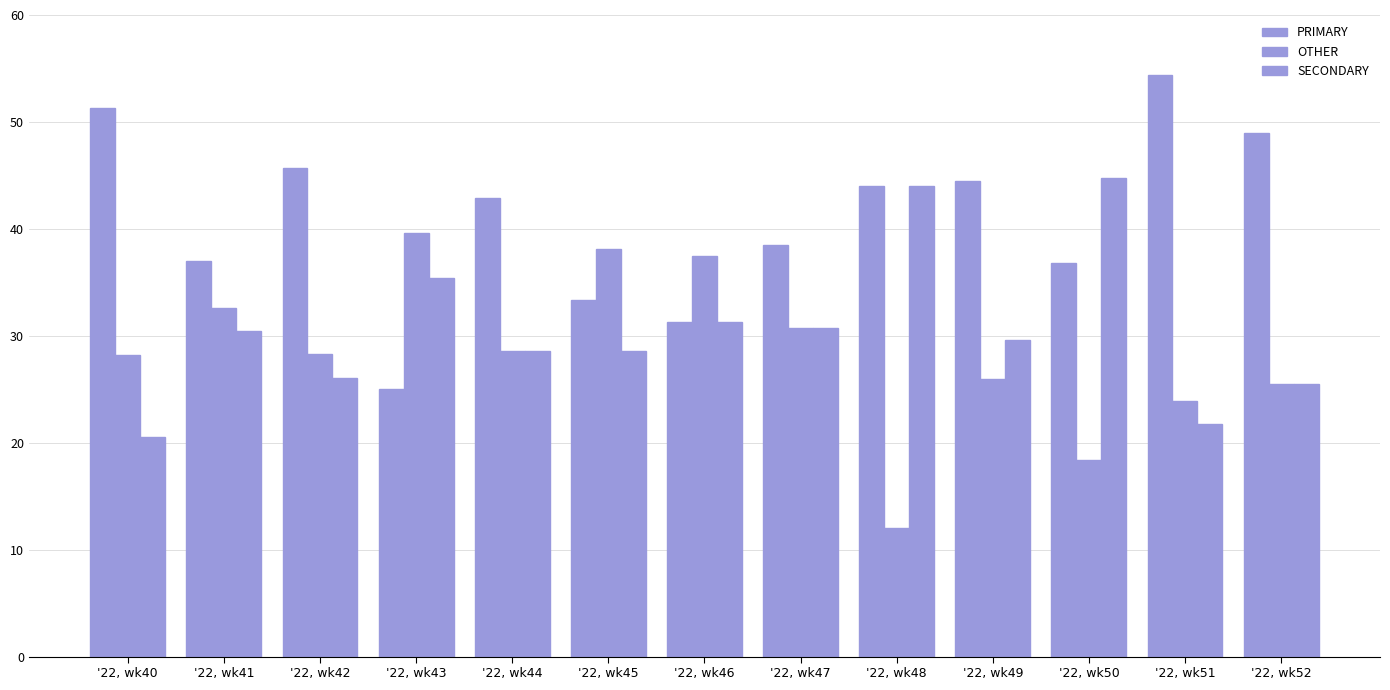

What is the sum of the SECONDARY values at '22, wk41 and '22, wk42?

56.5